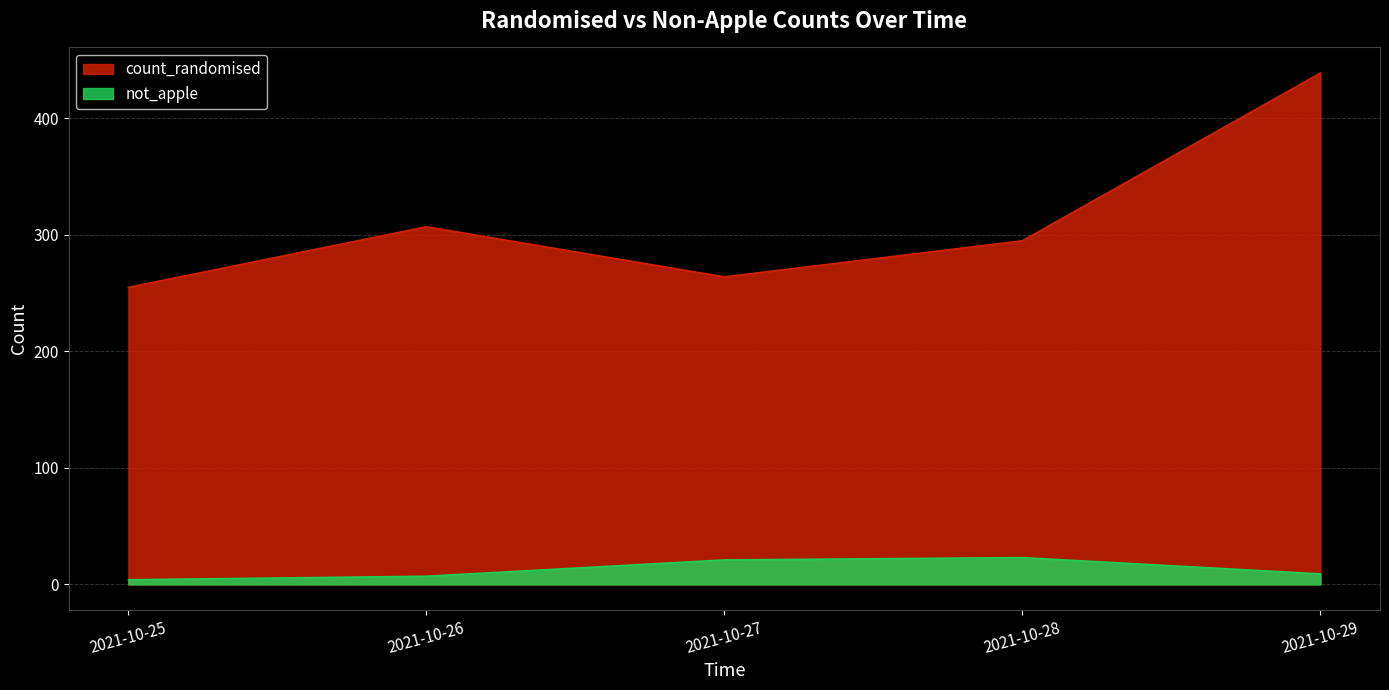

How many values in the not_apple series exceed 9?

2